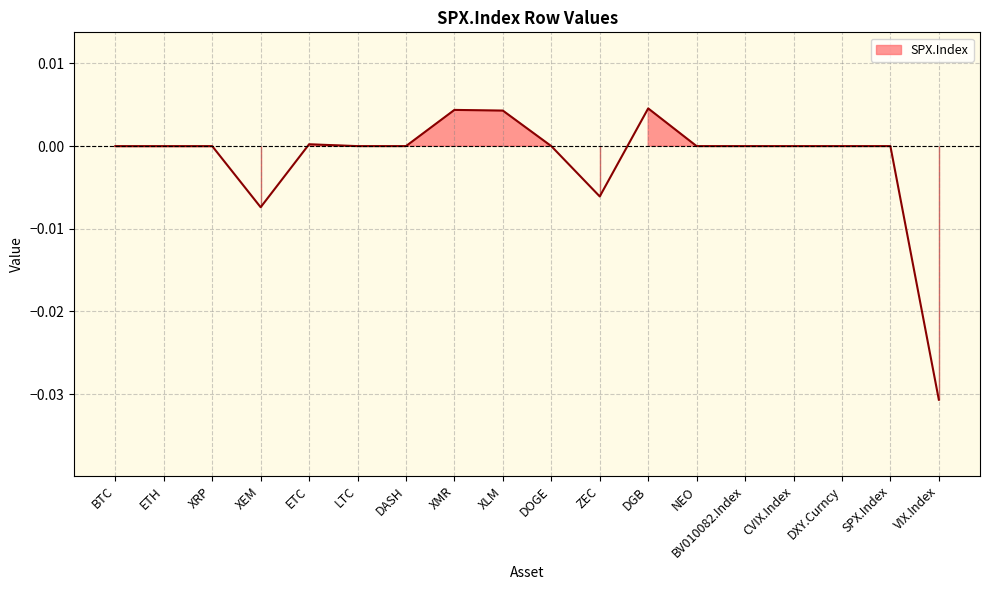

How many lines are shown in the chart?

1